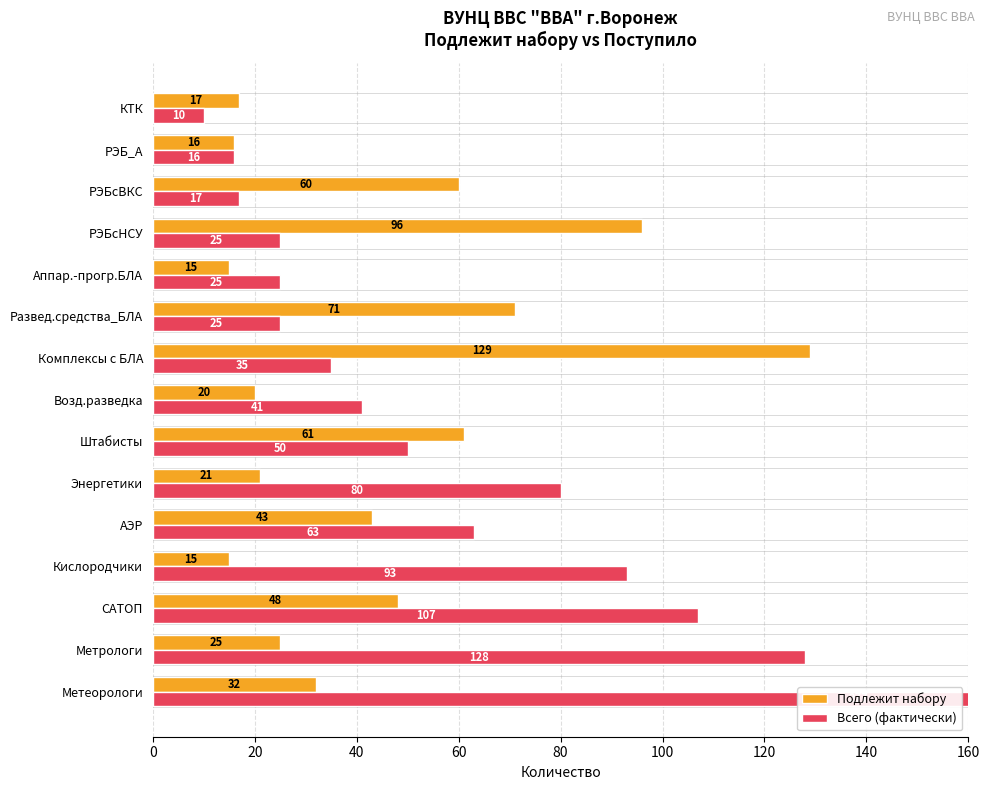

Count the number of categories in the chart.

15